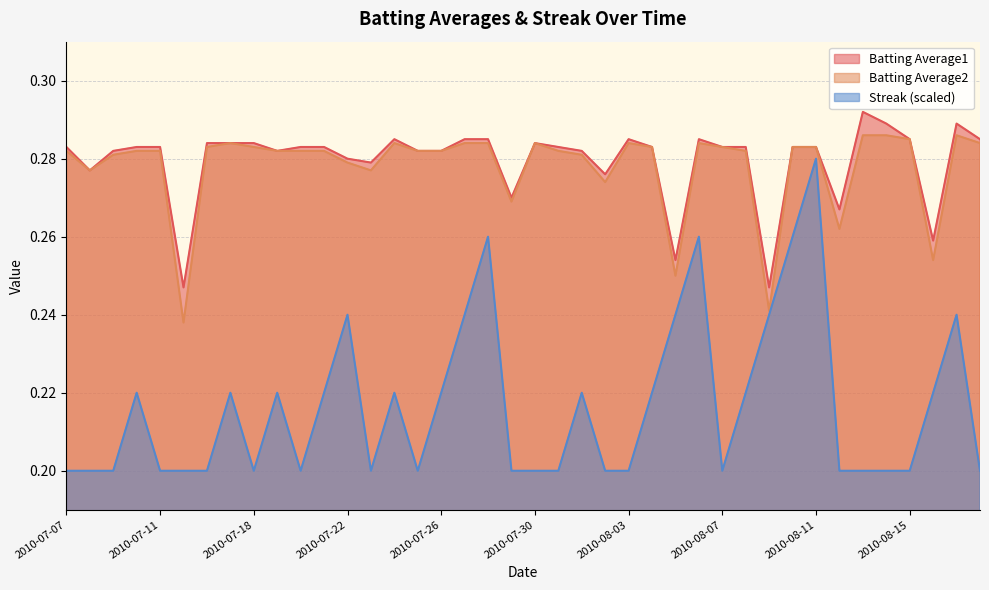

Which label corresponds to the smallest value in the chart?

2010-07-07